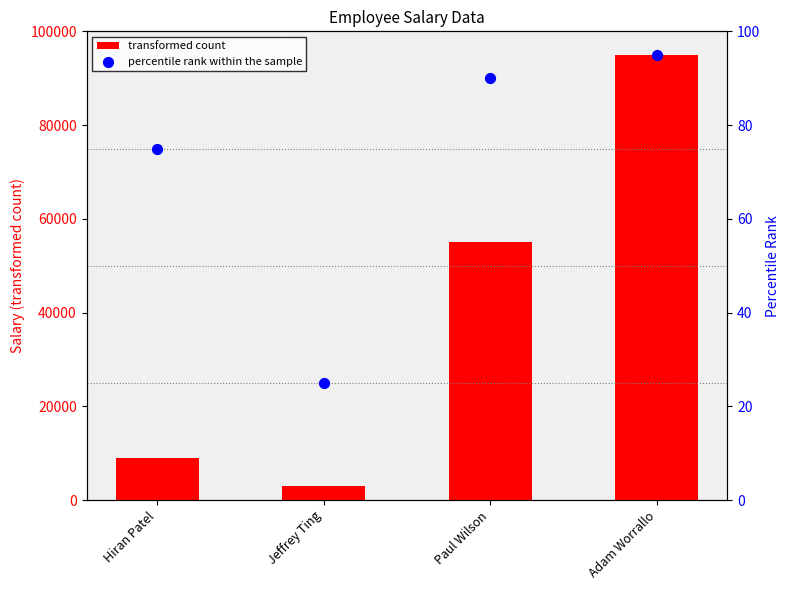

What are all the series names shown in the legend?

transformed count, percentile rank within the sample